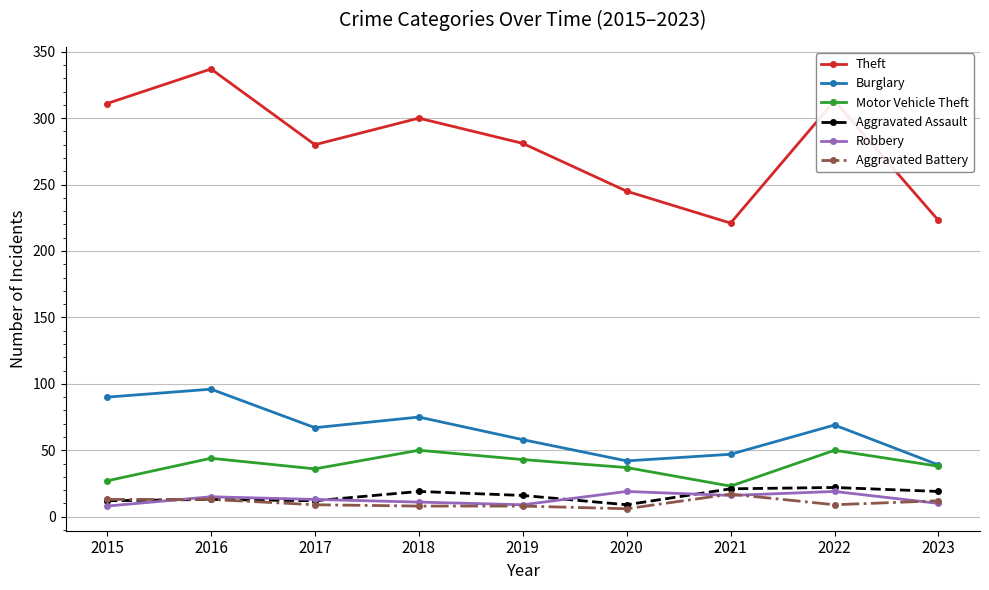

At how many categories does at least one series exceed 286?

4